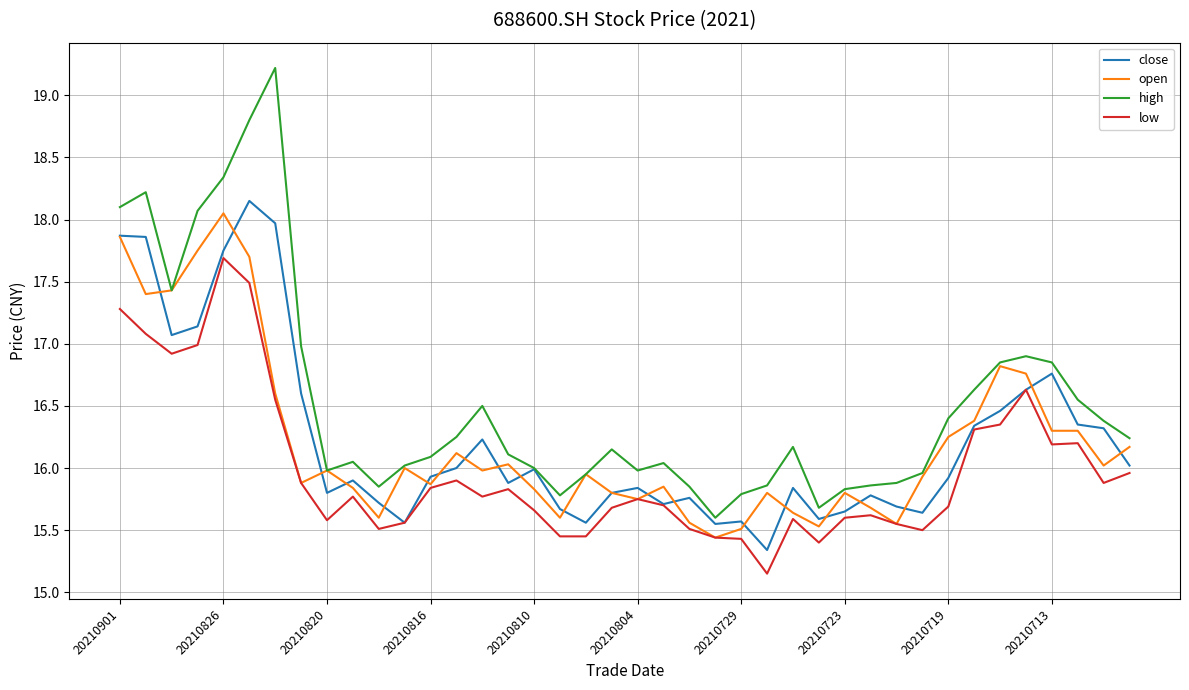

True or false: high and low intersect in this chart.

False